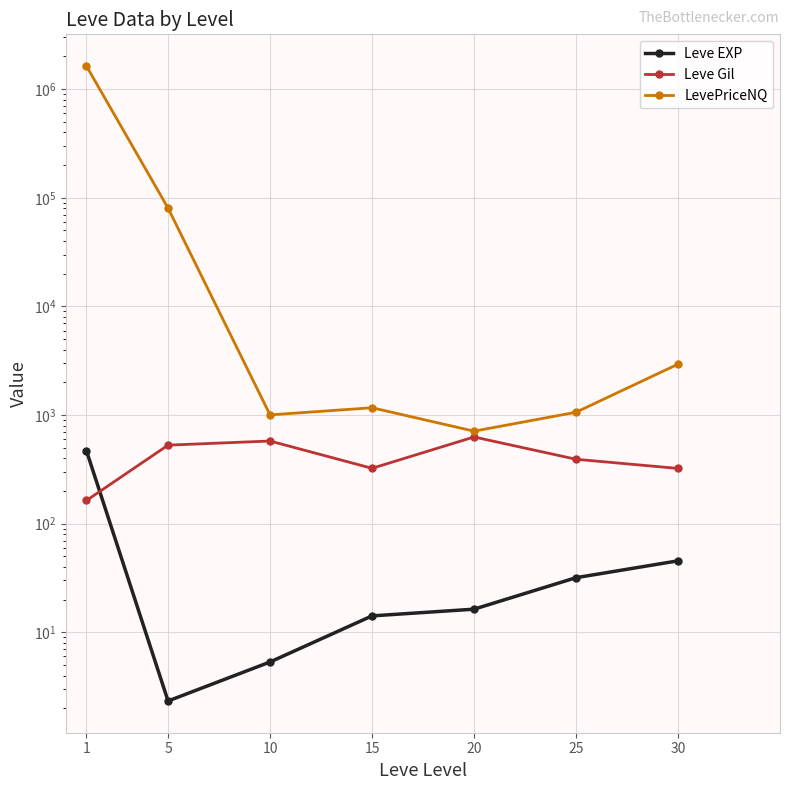

At which label is Leve Gil closest to 395?

25